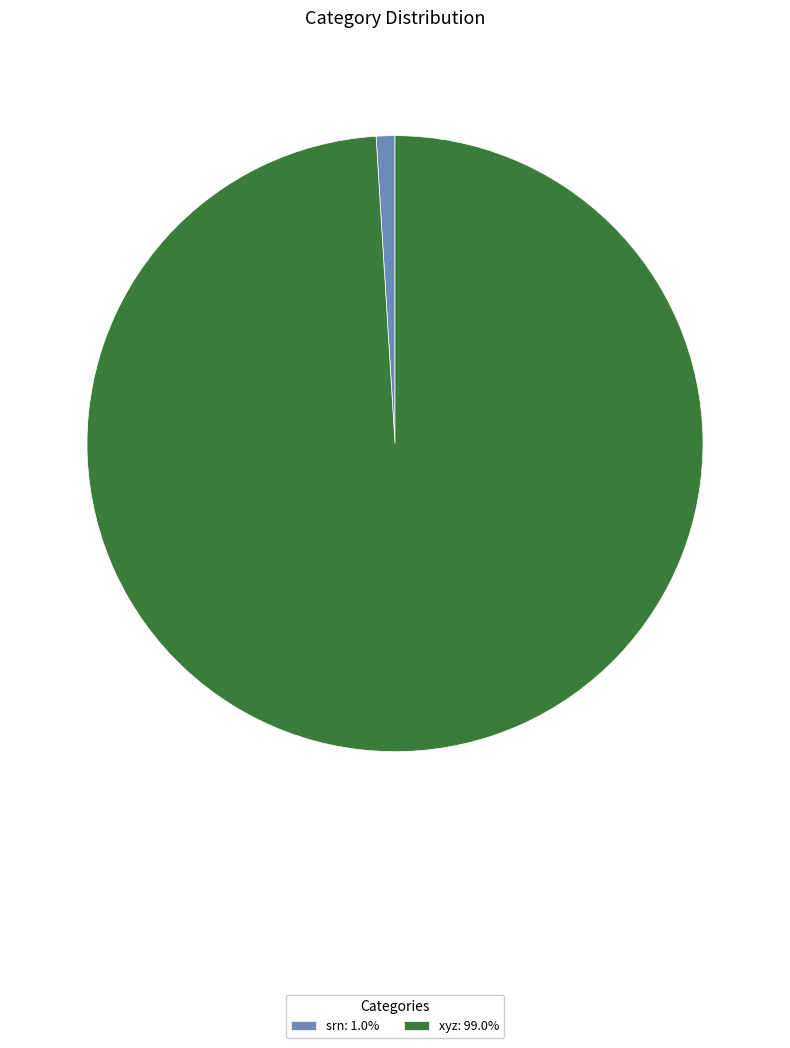

What is the ratio of the value at xyz: 99.0% to the value at srn: 1.0%?

101.0